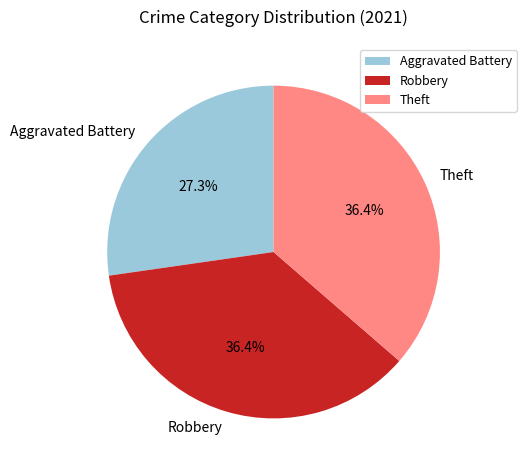

To the nearest percent, what is the combined percentage of Theft and Aggravated Battery?

64%